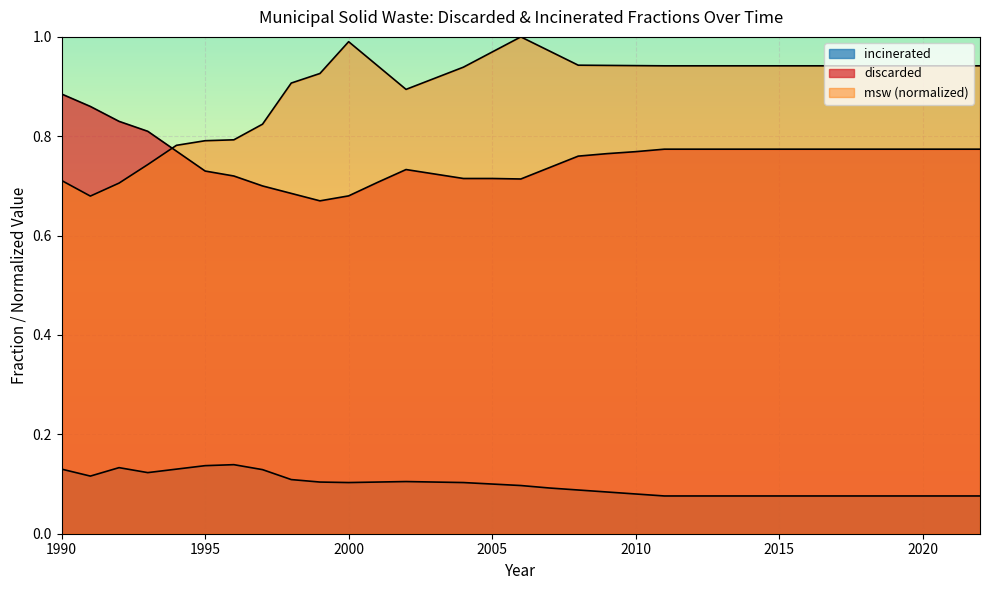

How many data points does each series have?

33